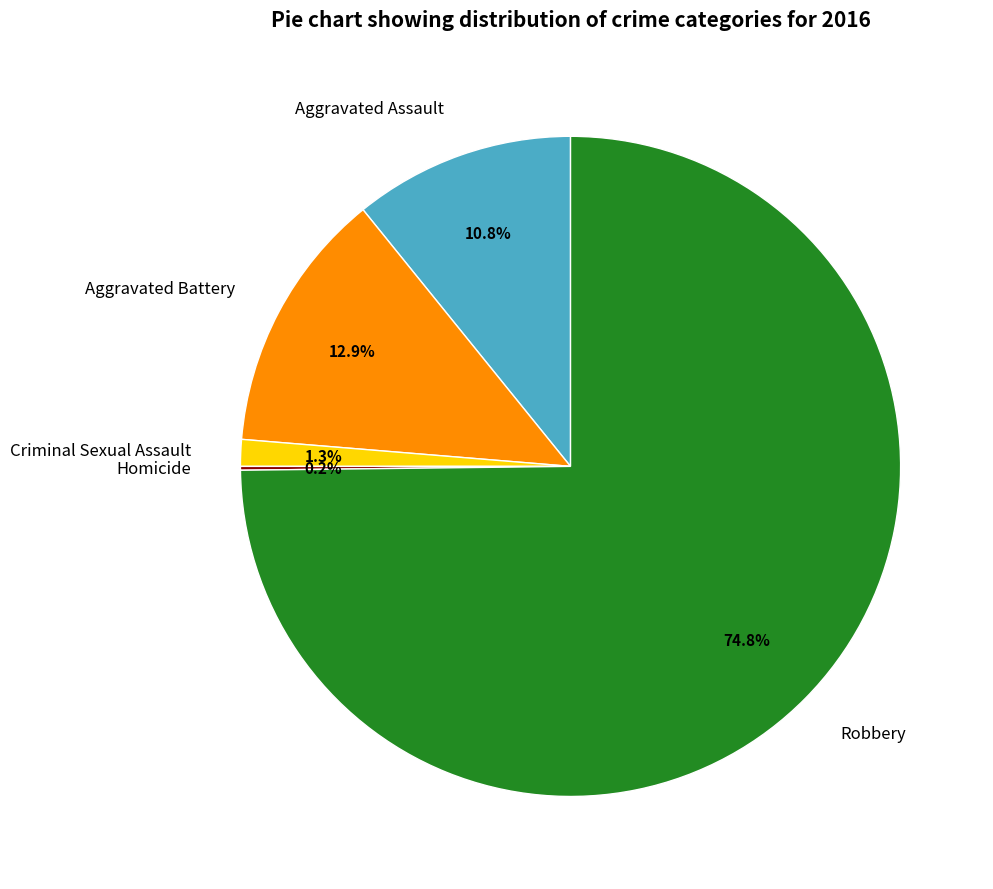

What is the majority slice?

Robbery